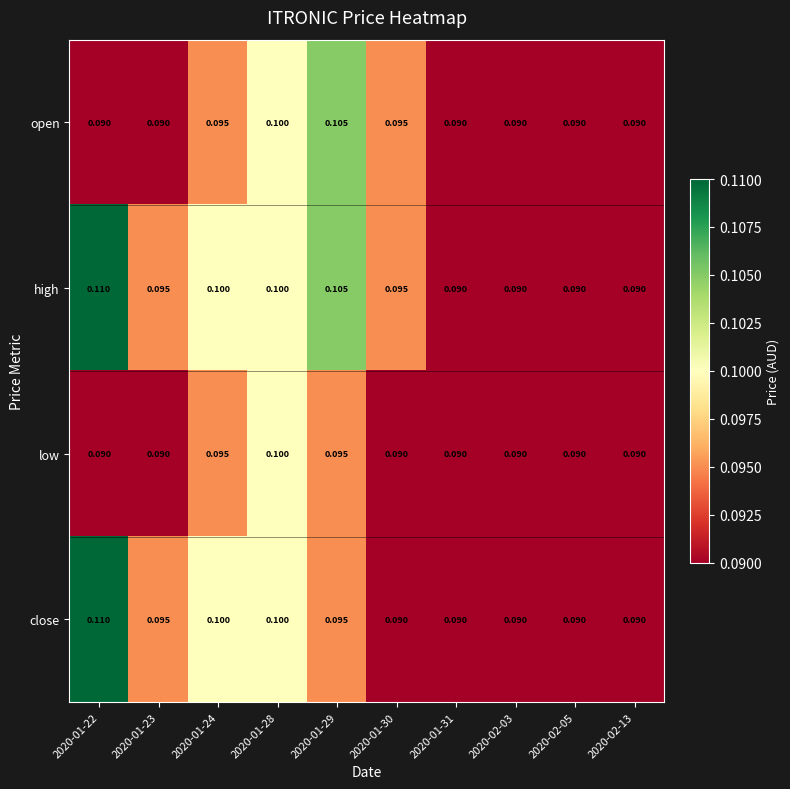

Is the value of high at 2020-01-24 greater than the value of close at 2020-01-23?

Yes